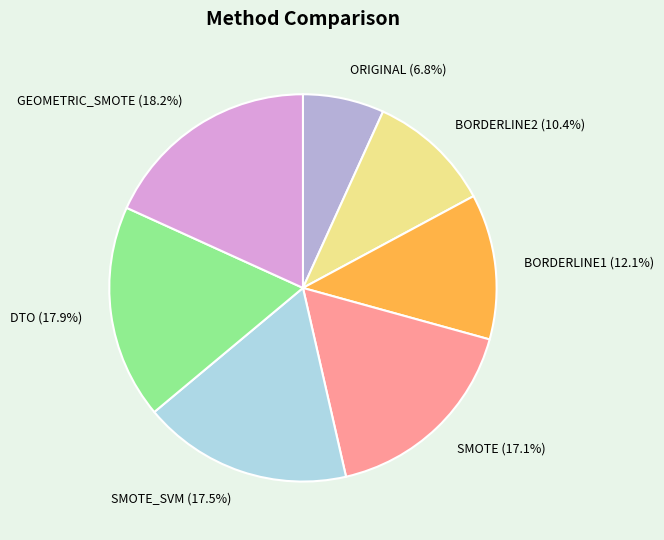

How many slices are in this pie chart?

7